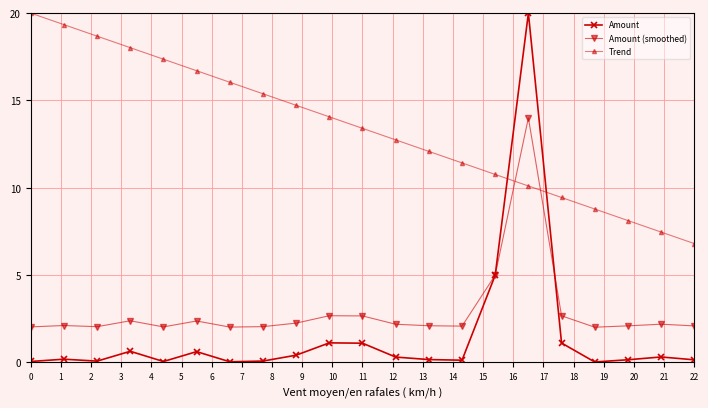

True or false: Amount (smoothed) has more than 0 interior local peaks.

True